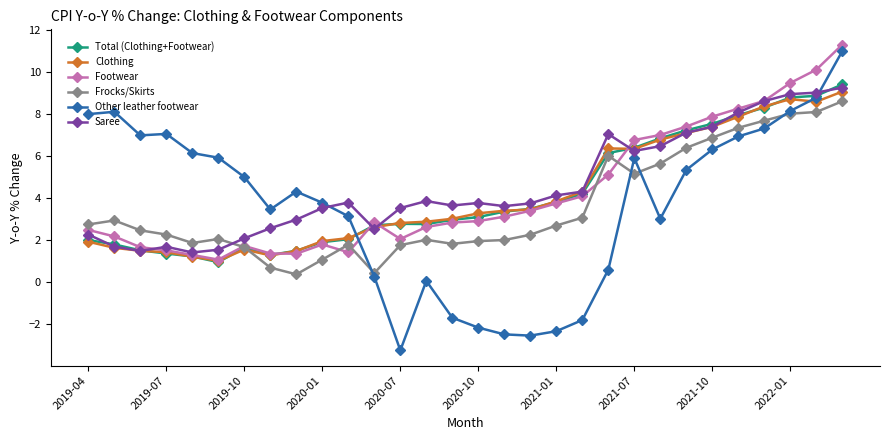

How many lines are shown in the chart?

6